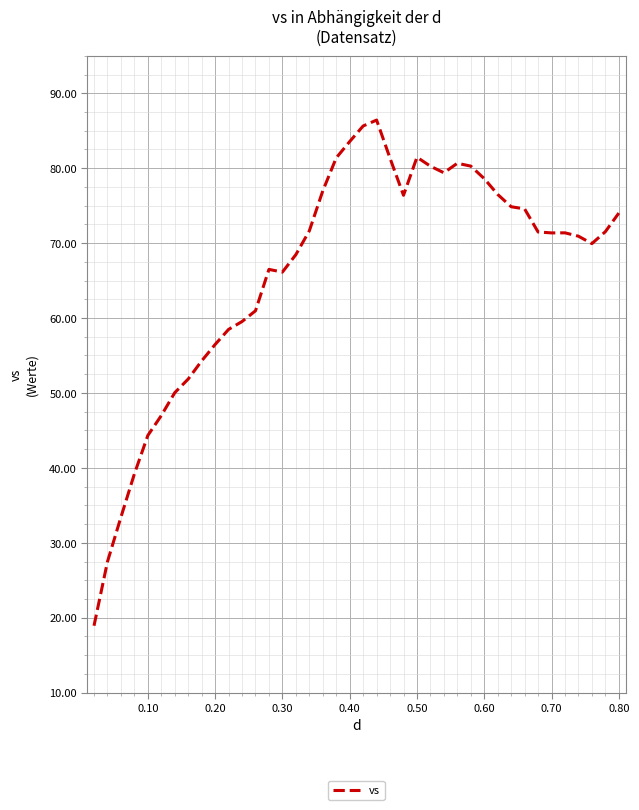

What is the difference between the maximum and minimum values?

67.5